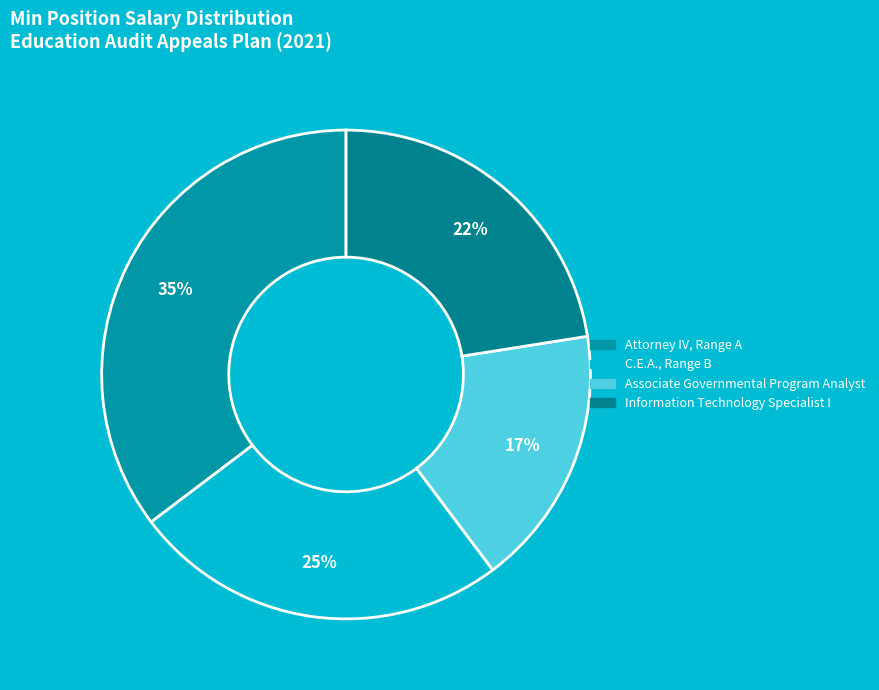

Combined, what portion of the pie is Information Technology Specialist I and C.E.A., Range B?

47.4%